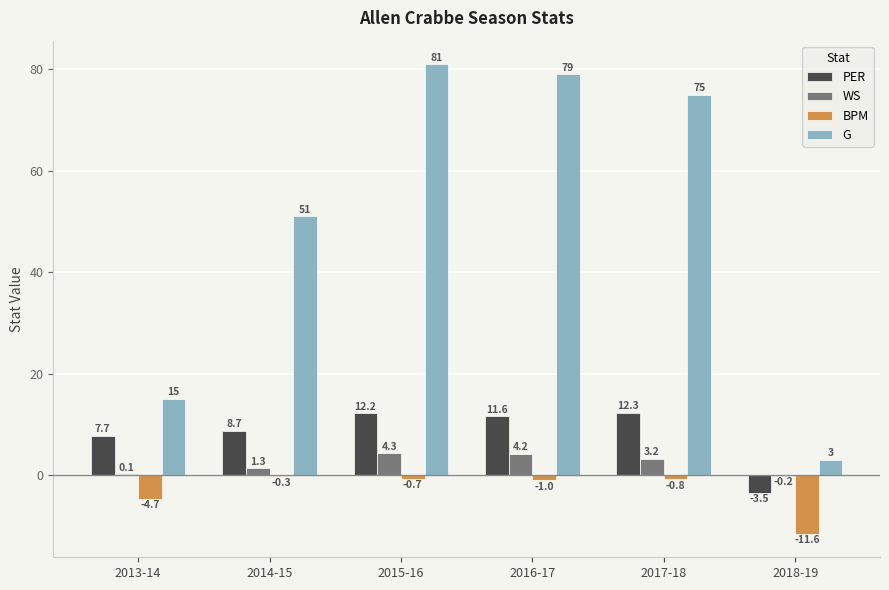

At which label is PER closest to 4?

2013-14